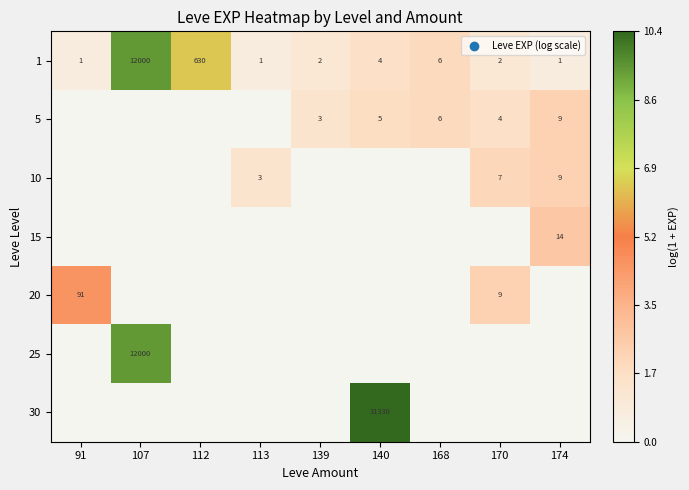

At which category is the sum across all series the highest?

107